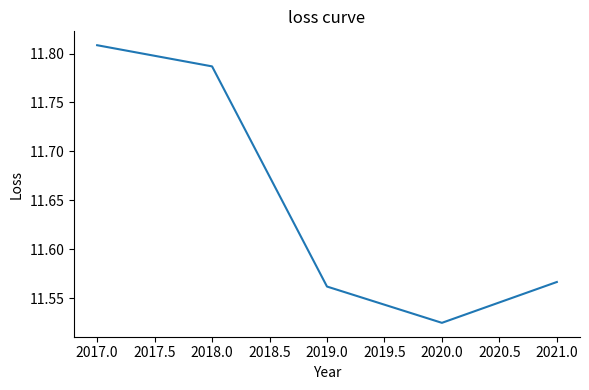

What is the sum of all values?

58.2